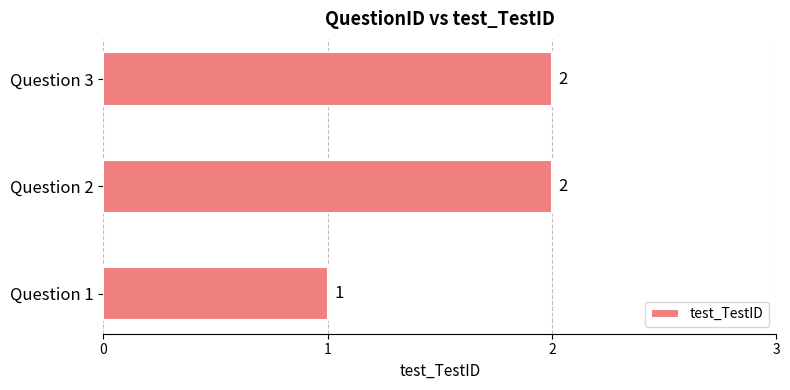

Which category has the lowest value across all series?

Question 1